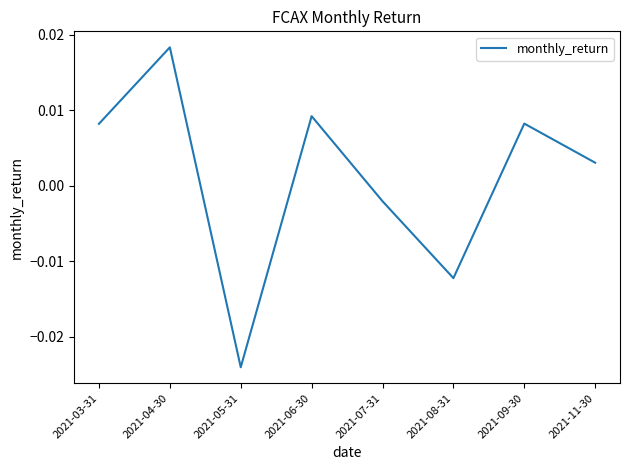

How many categories are shown in the chart?

8